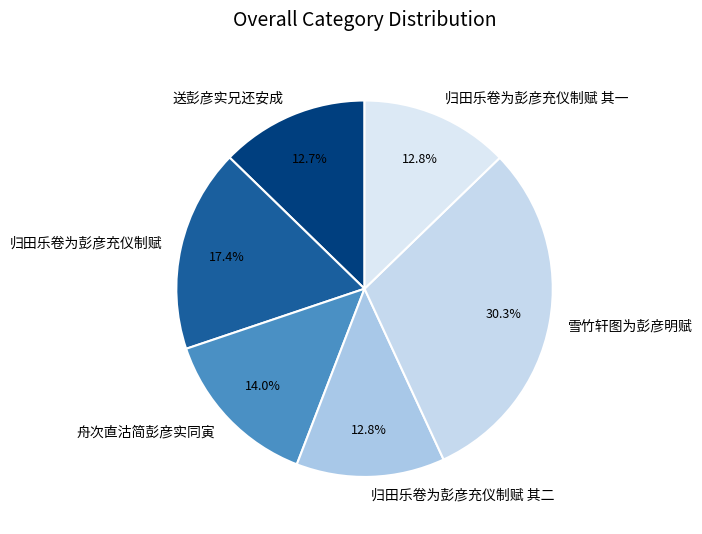

To the nearest percent, what portion does 送彭彦实兄还安成 represent?

13%